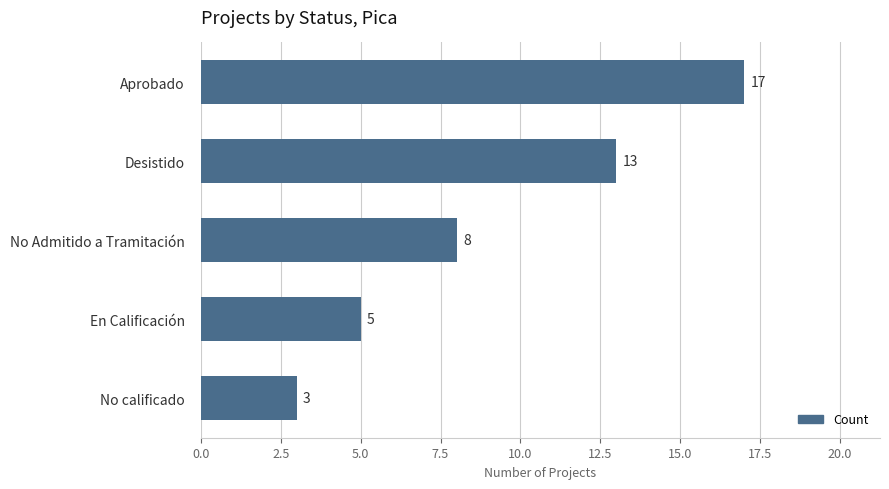

How many values are between 5 and 13?

3